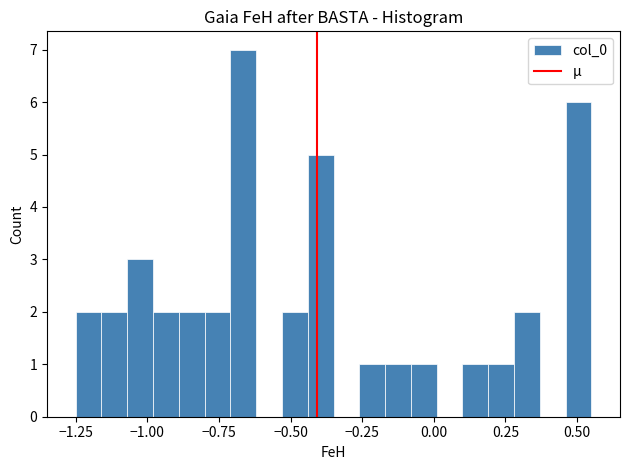

Around what value on the x-axis is the tallest bar? Give the approximate position of its centre, as read against the axis.

-0.65